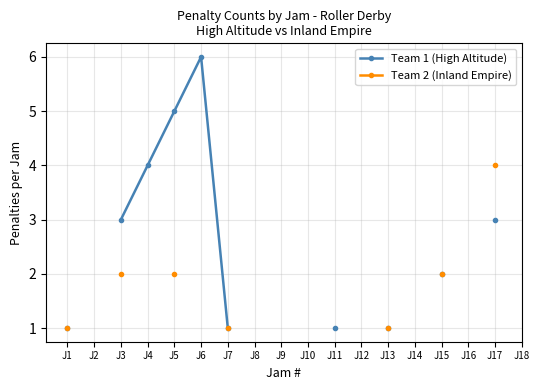

At which category is the sum across all series the highest?

J5